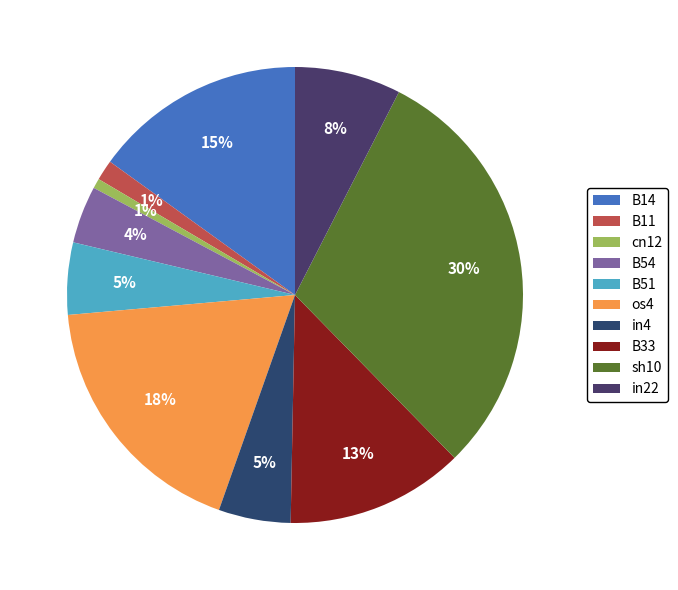

How much of the chart is everything except in22?

92.5%